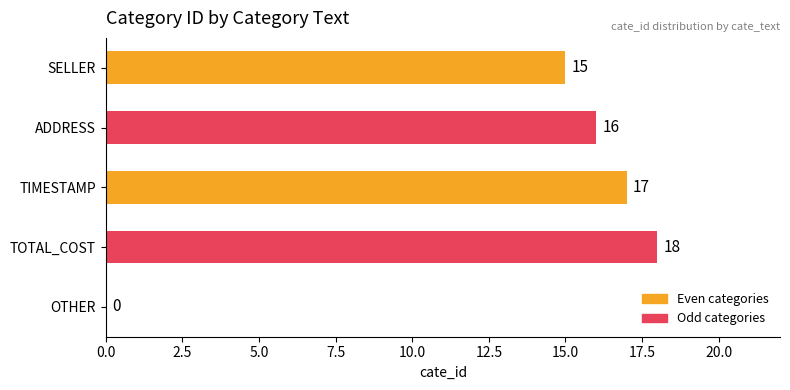

Are the bars horizontal?

Yes